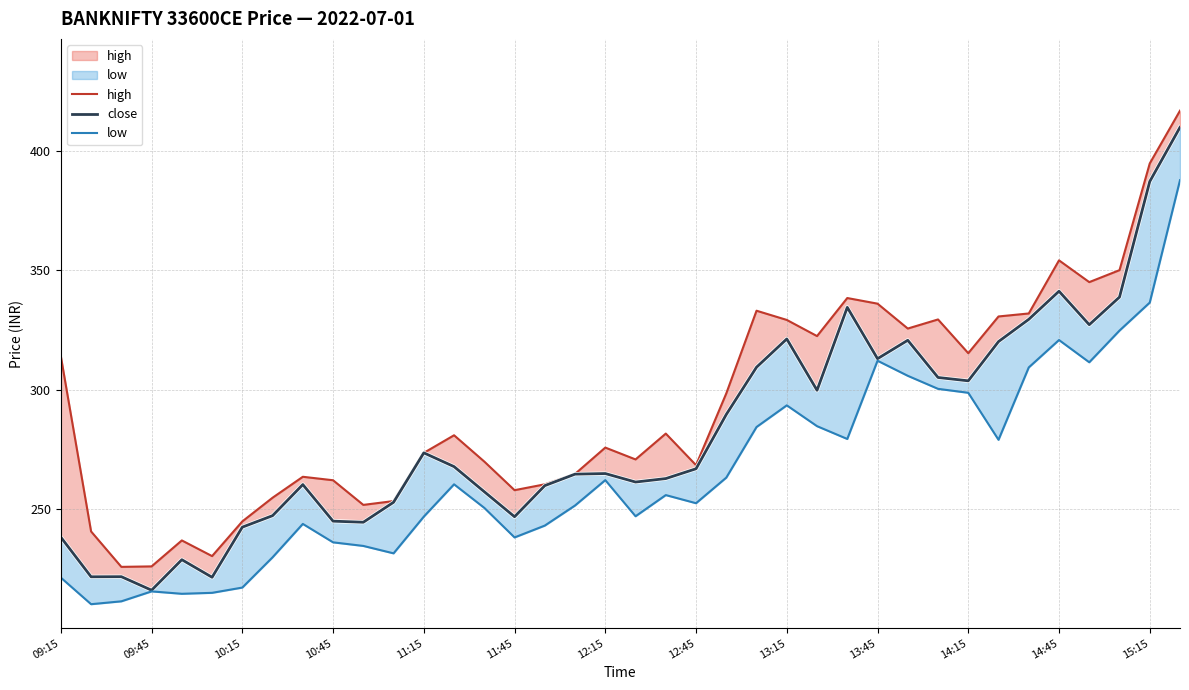

True or false: high and close intersect in this chart.

False